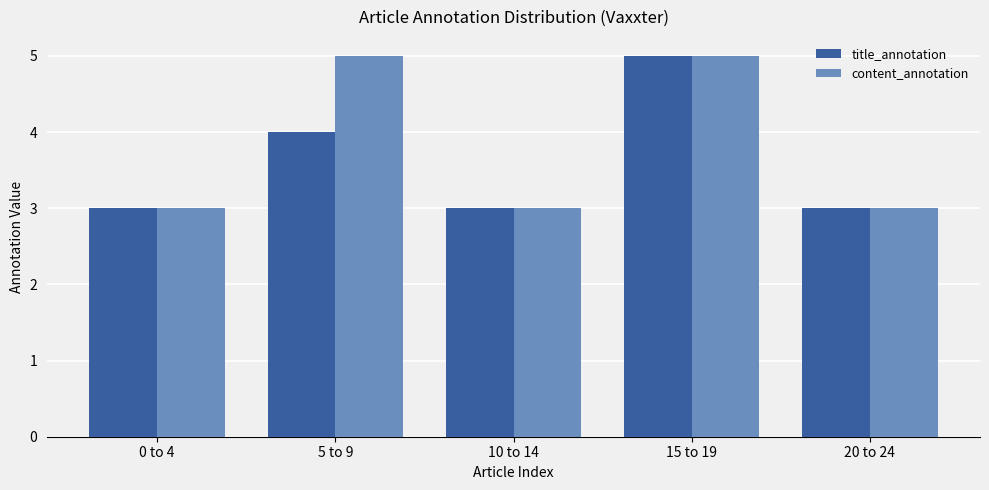

Are the bars horizontal?

No